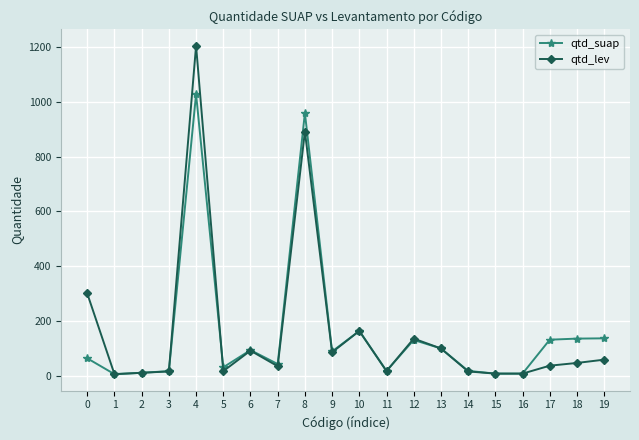

Rank the series by their maximum value, from highest to lowest.

qtd_lev, qtd_suap